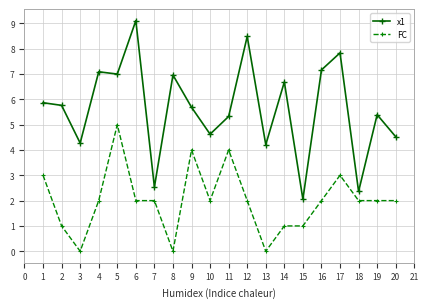

At 15, list the series in order from largest to smallest.

x1, FC